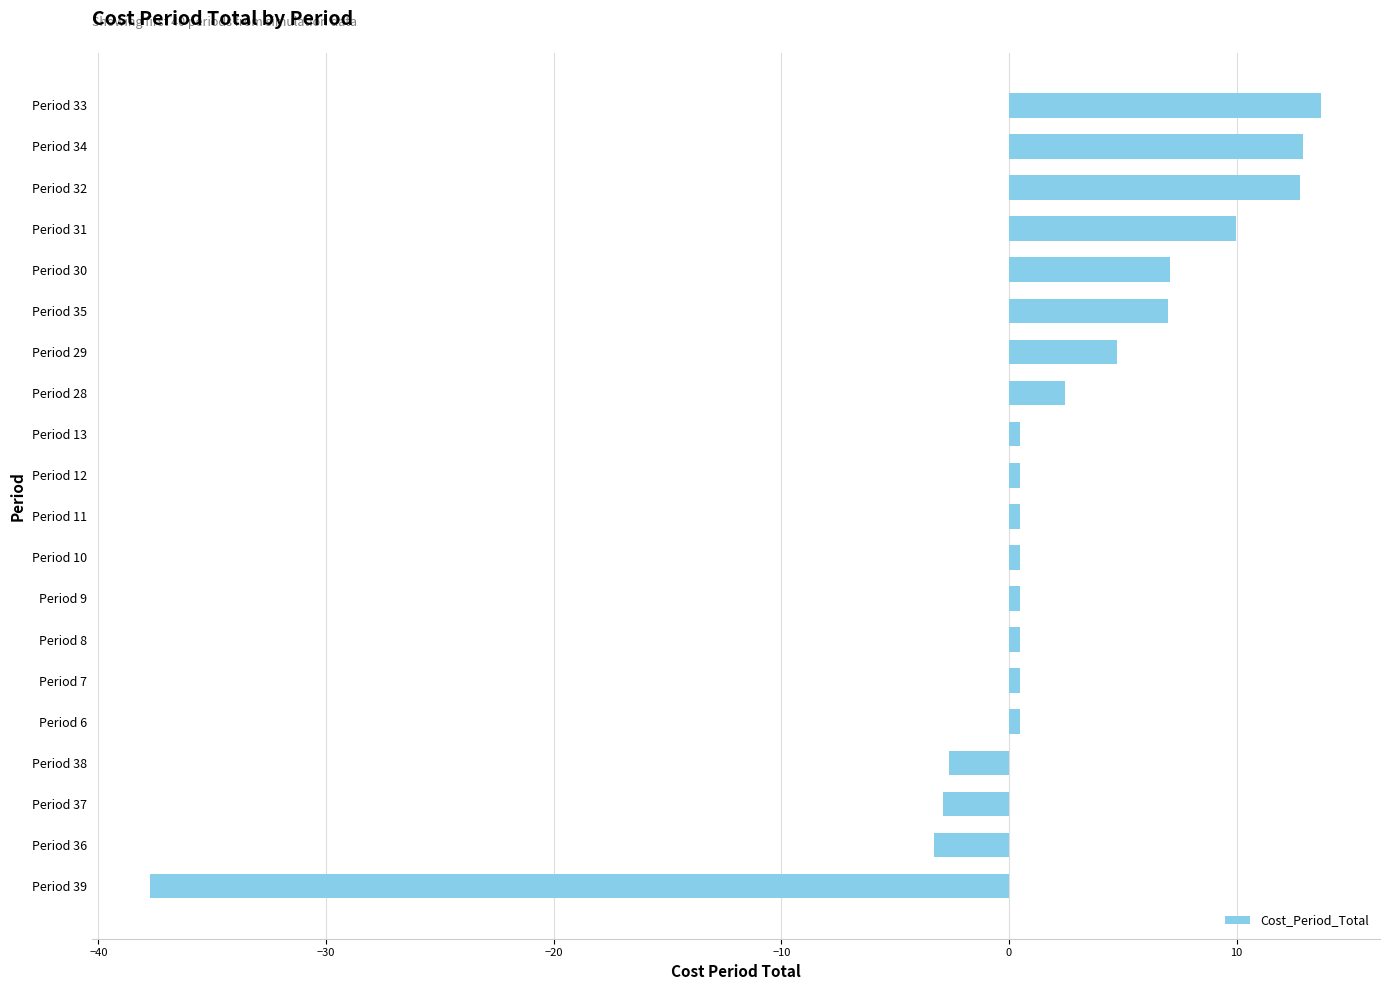

What is the greatest value displayed?

13.7